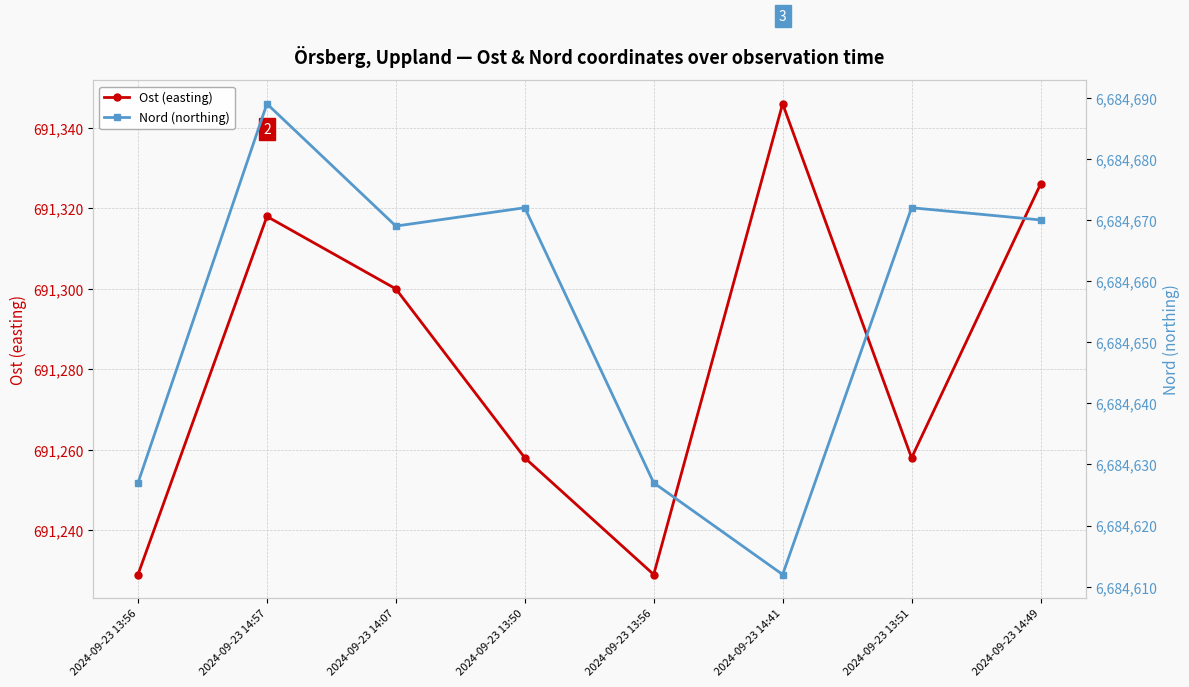

How many interior local peaks does the Ost (easting) series have?

2